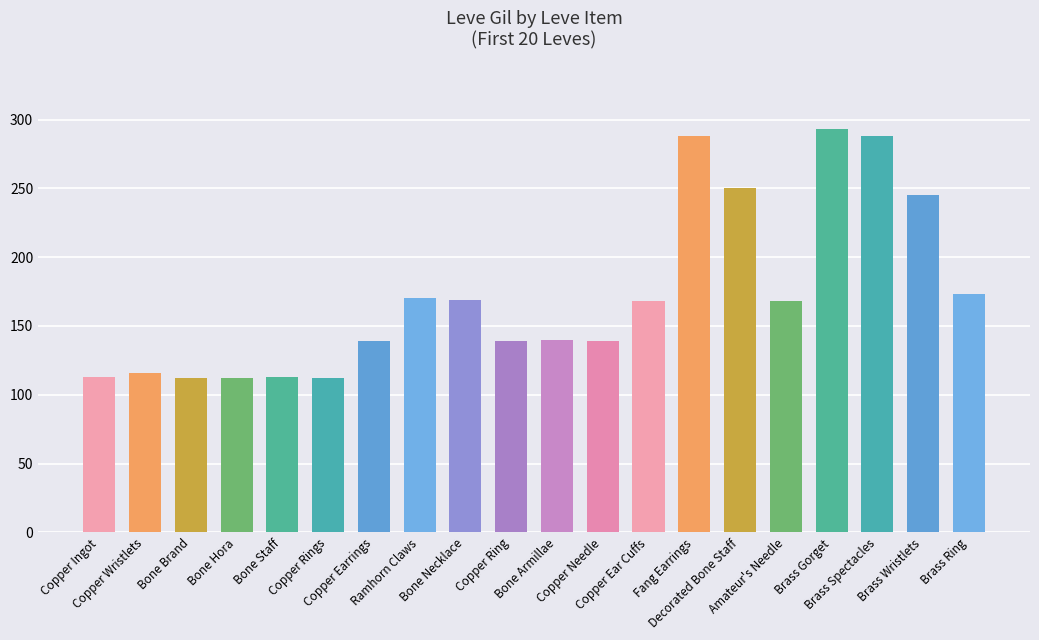

Is it true that the value at Bone Hora is 112?

True